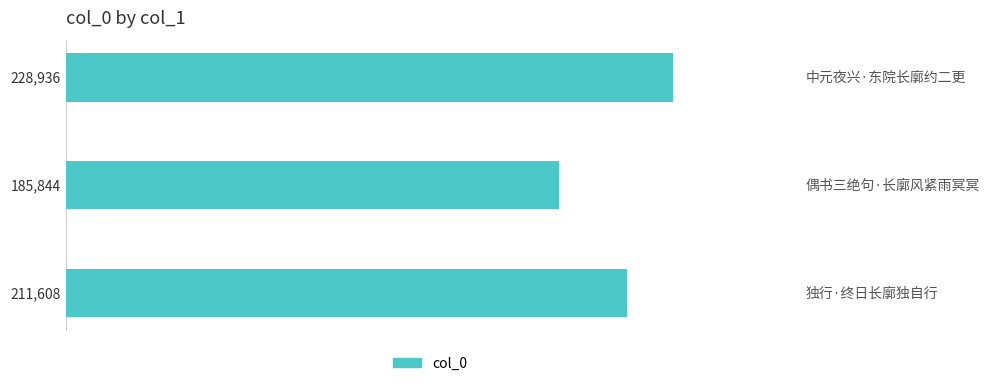

What is the approximate value at 偶书三绝句·长廓风紧雨冥冥, to the nearest 10?

185840